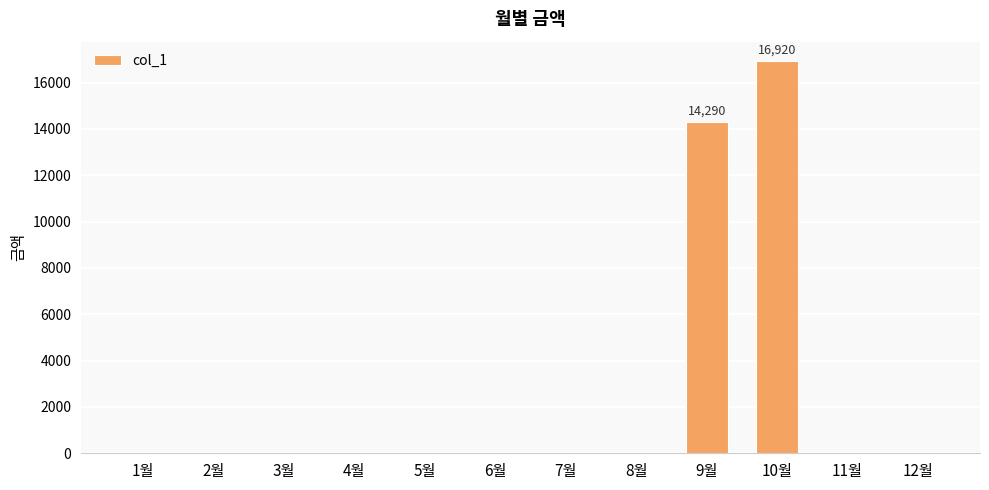

Are the bars horizontal?

No